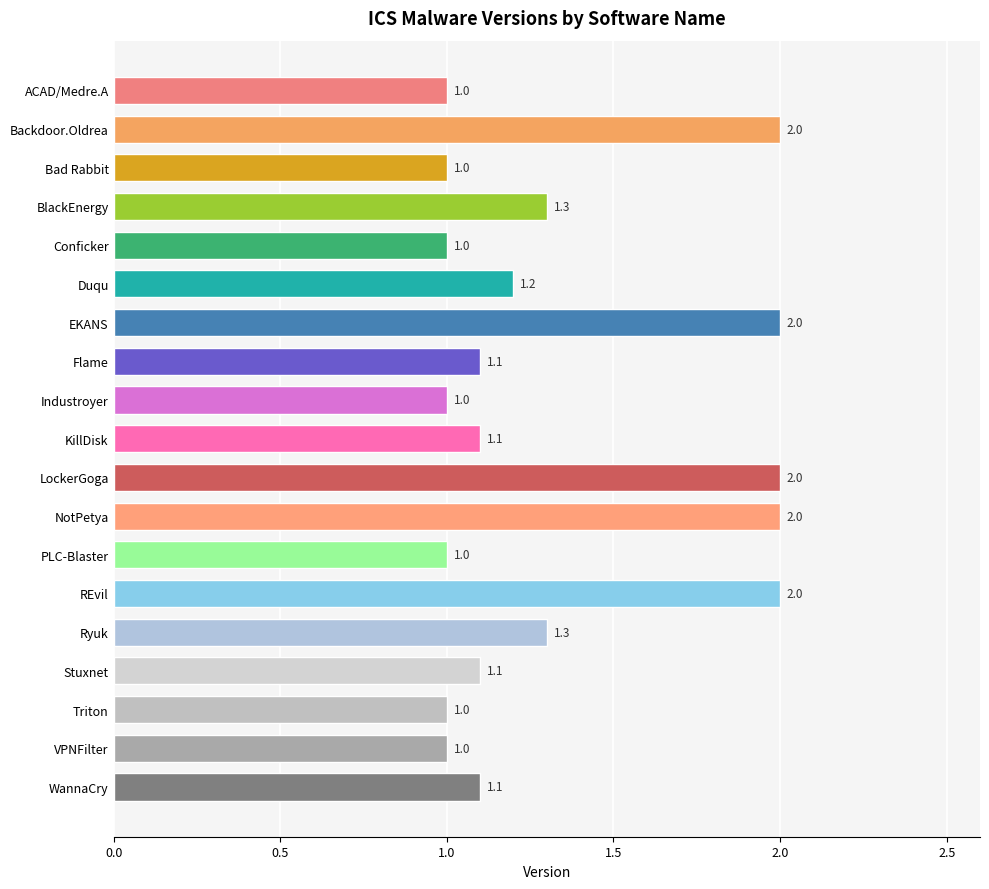

Reading top to bottom, extract all data points from this chart.

1.0	2.0	1.0	1.3	1.0	1.2	2.0	1.1	1.0	1.1	2.0	2.0	1.0	2.0	1.3	1.1	1.0	1.0	1.1